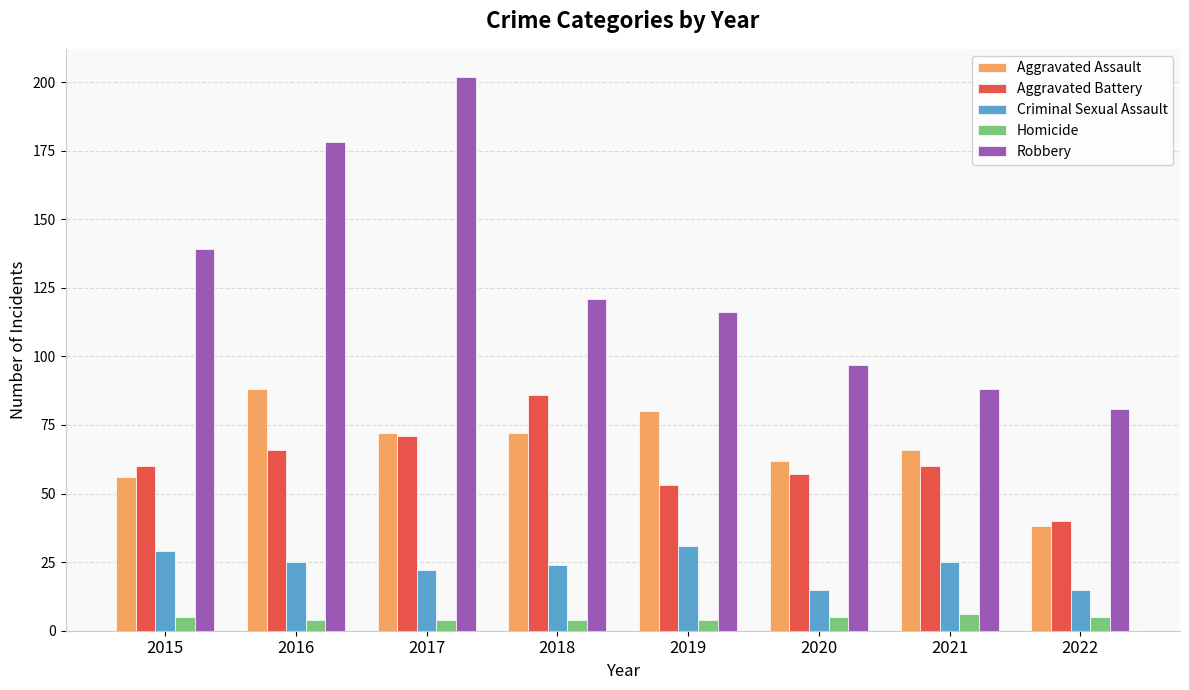

Is it true that Aggravated Assault equals 66 at 2021?

True